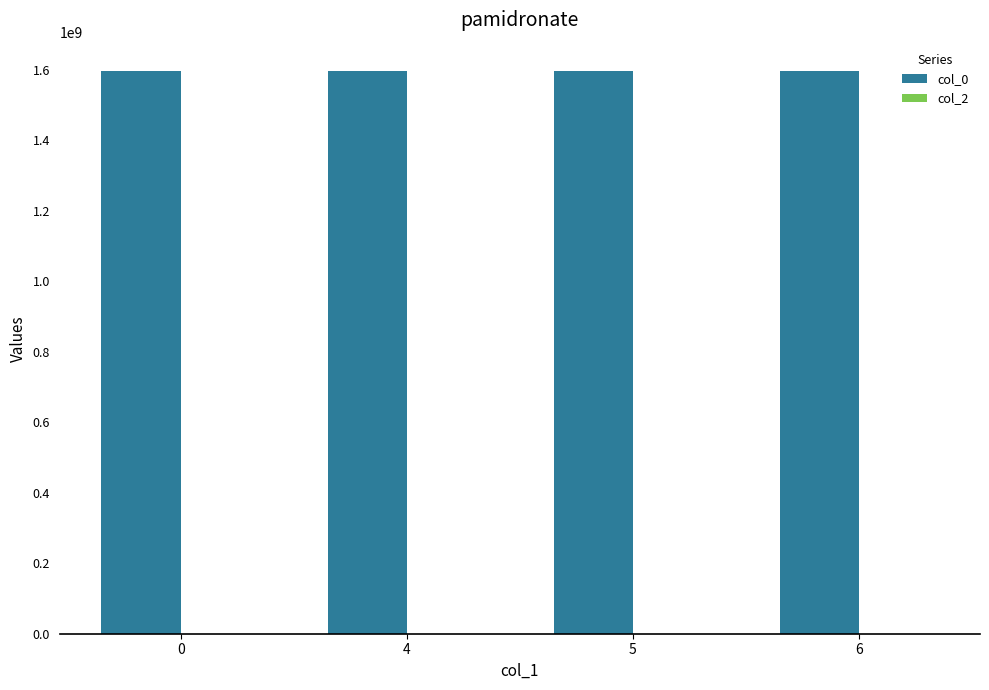

The value of col_0 at 0 is 925715069.0. True or false?

False